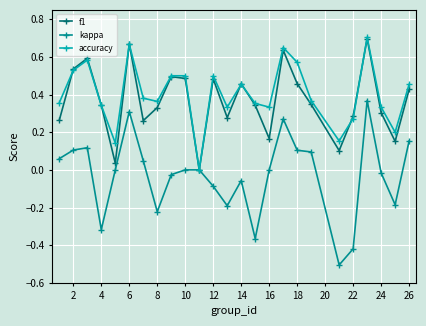

What is the lowest value of the kappa series?

-0.5